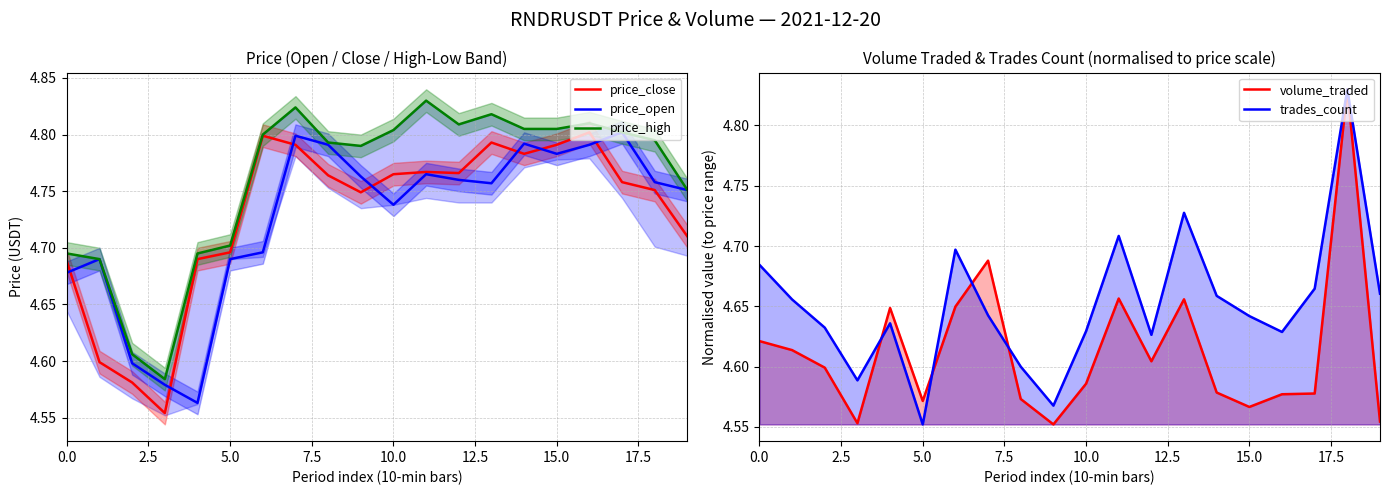

Rank the series by their maximum value, from highest to lowest.

price_high, volume_traded, trades_count, price_close, price_open